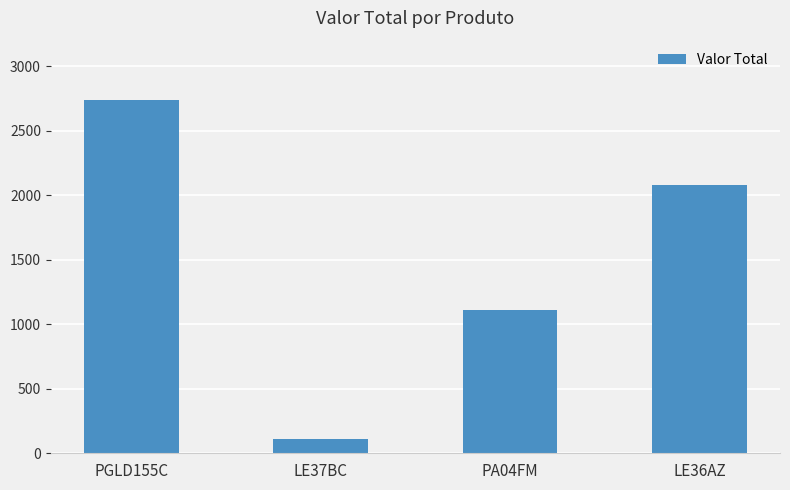

Rank the categories by value from highest to lowest.

PGLD155C, LE36AZ, PA04FM, LE37BC